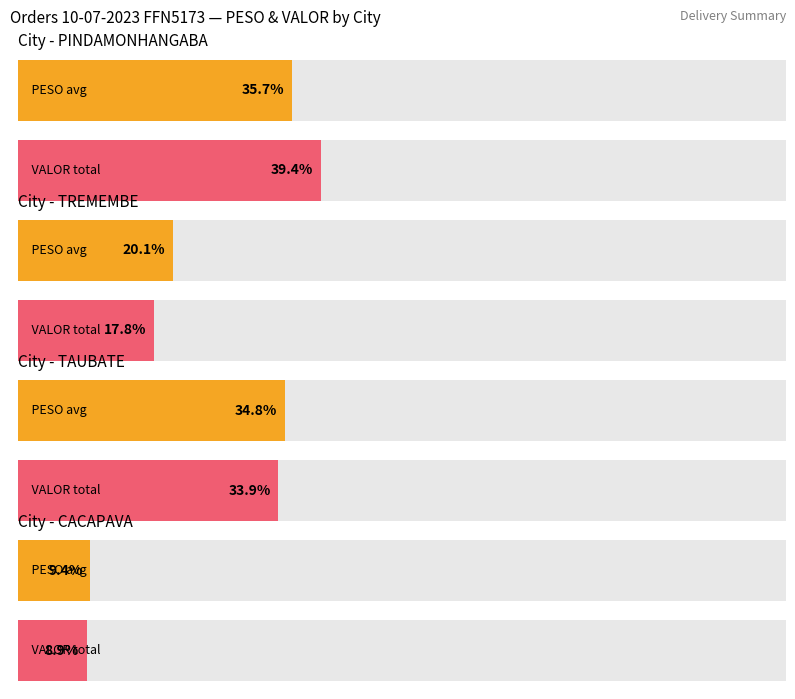

Count the number of data series in this chart.

2